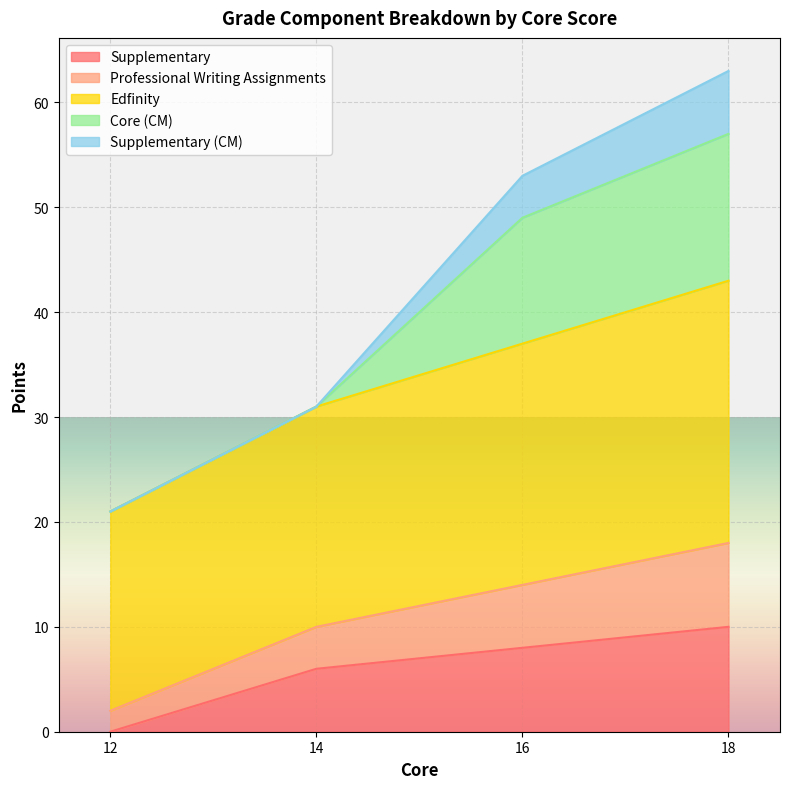

At which category is the sum across all series the highest?

18